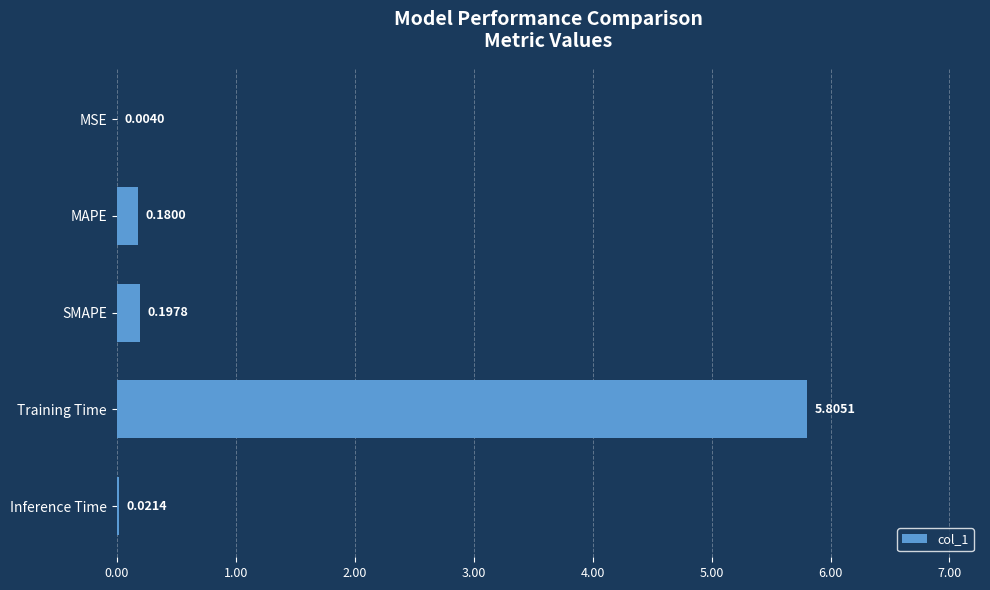

At which label is the value closest to 2?

SMAPE